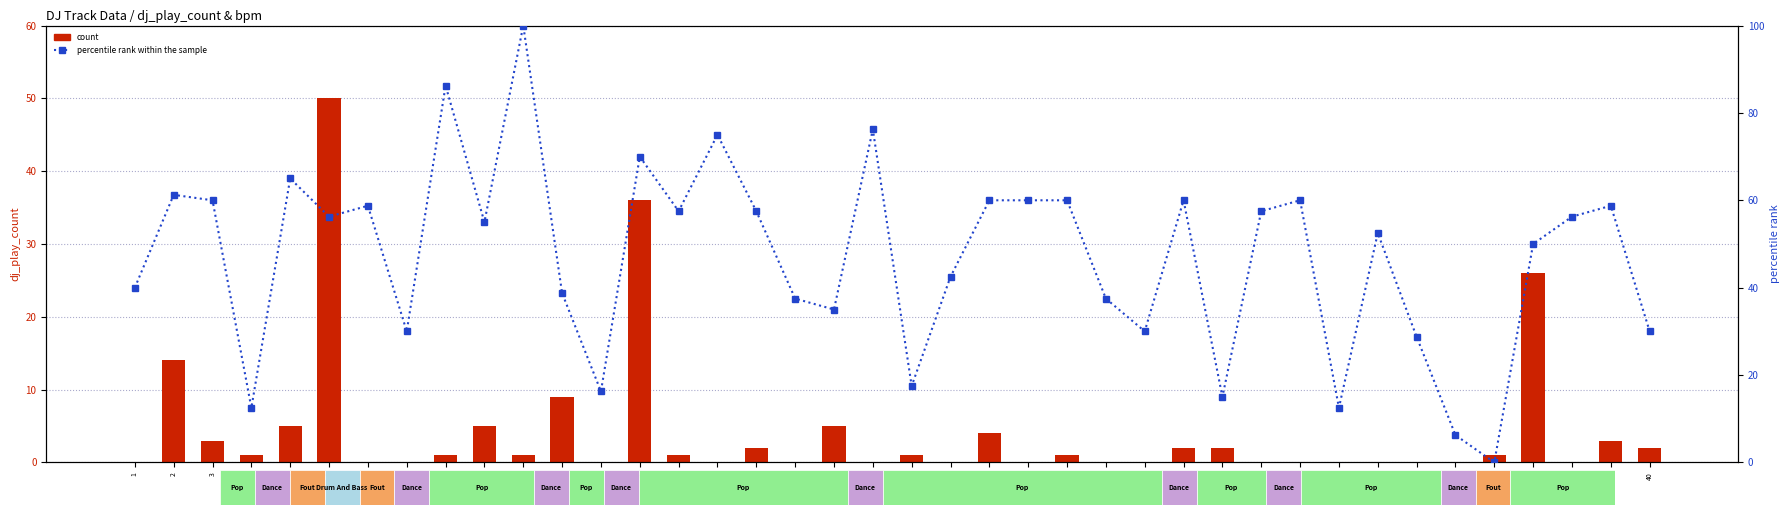

What are all the series names shown in the legend?

count, percentile rank within the sample